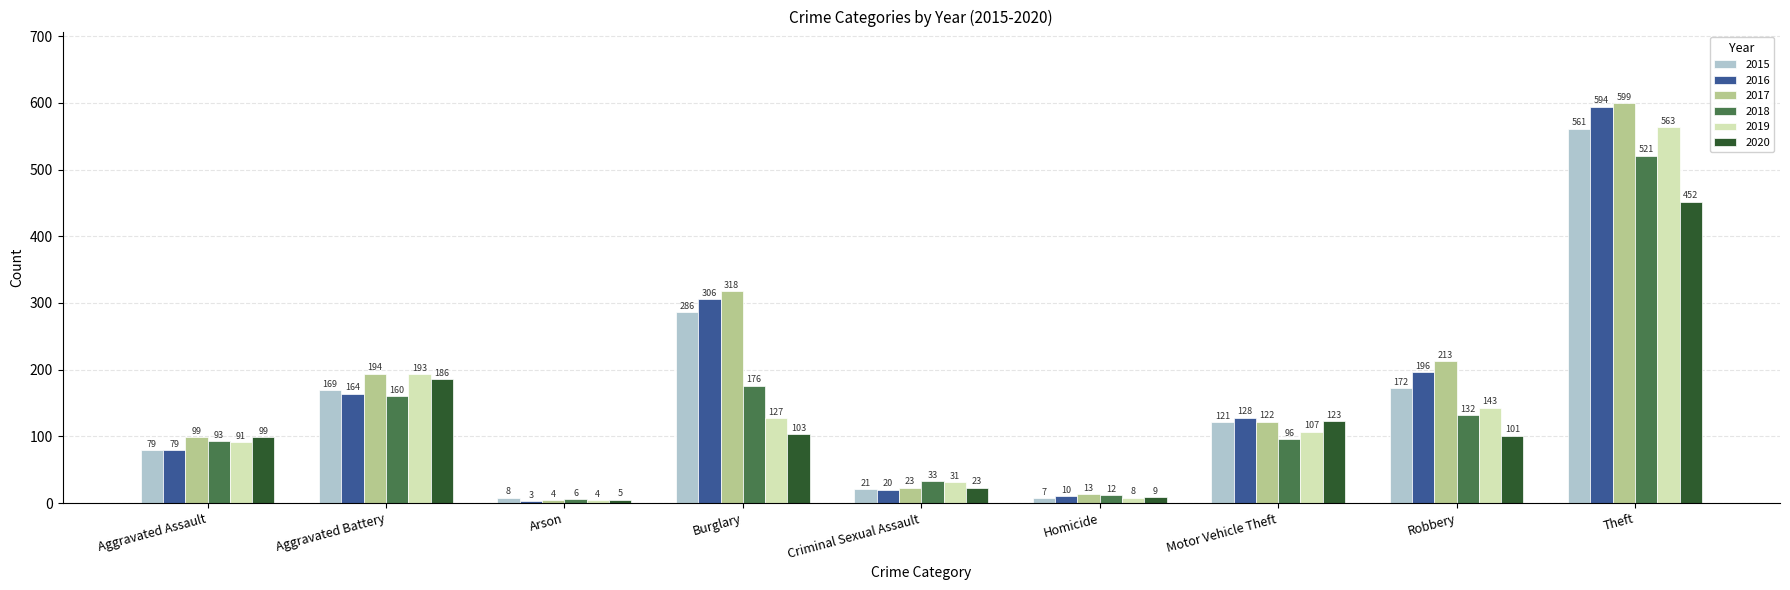

What is the minimum value shown in the chart?

3